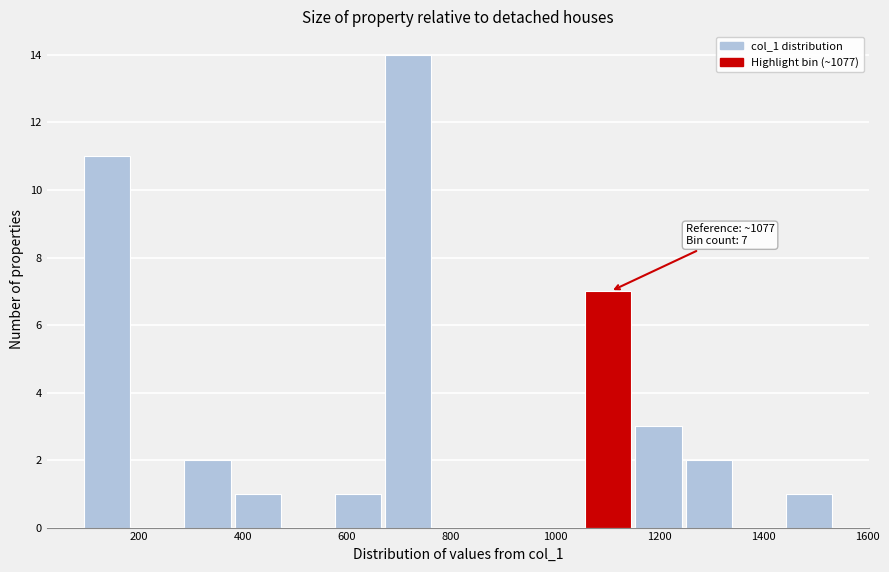

Over which range of the x-axis is the bar tallest?

680 to 760